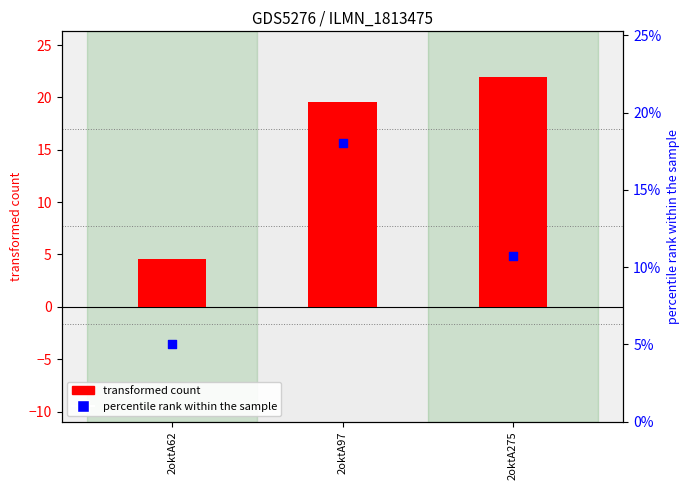

What are all the series names shown in the legend?

transformed count, percentile rank within the sample